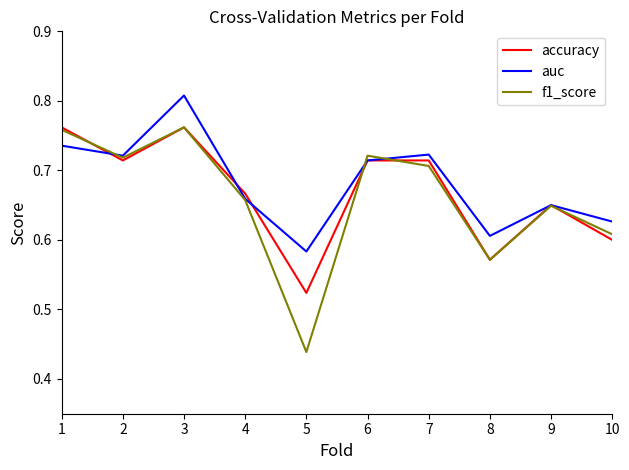

True or false: auc has more than 1 points higher than both neighbors.

True